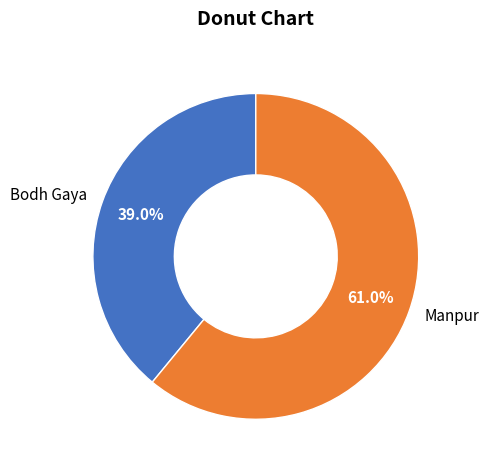

What is the largest slice in the pie chart?

Manpur